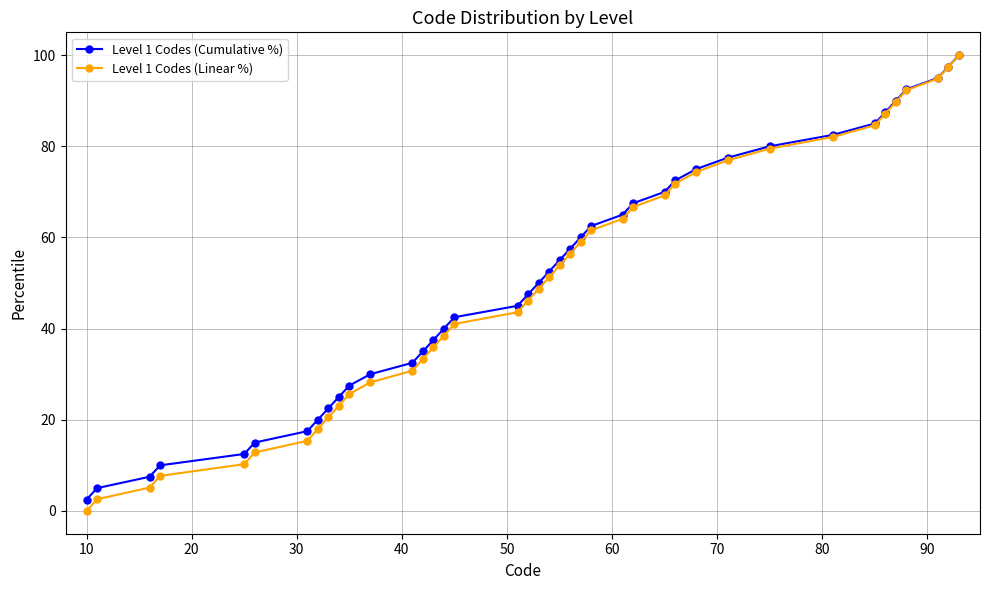

True or false: Level 1 Codes (Linear %) has more than 2 points higher than both neighbors.

False